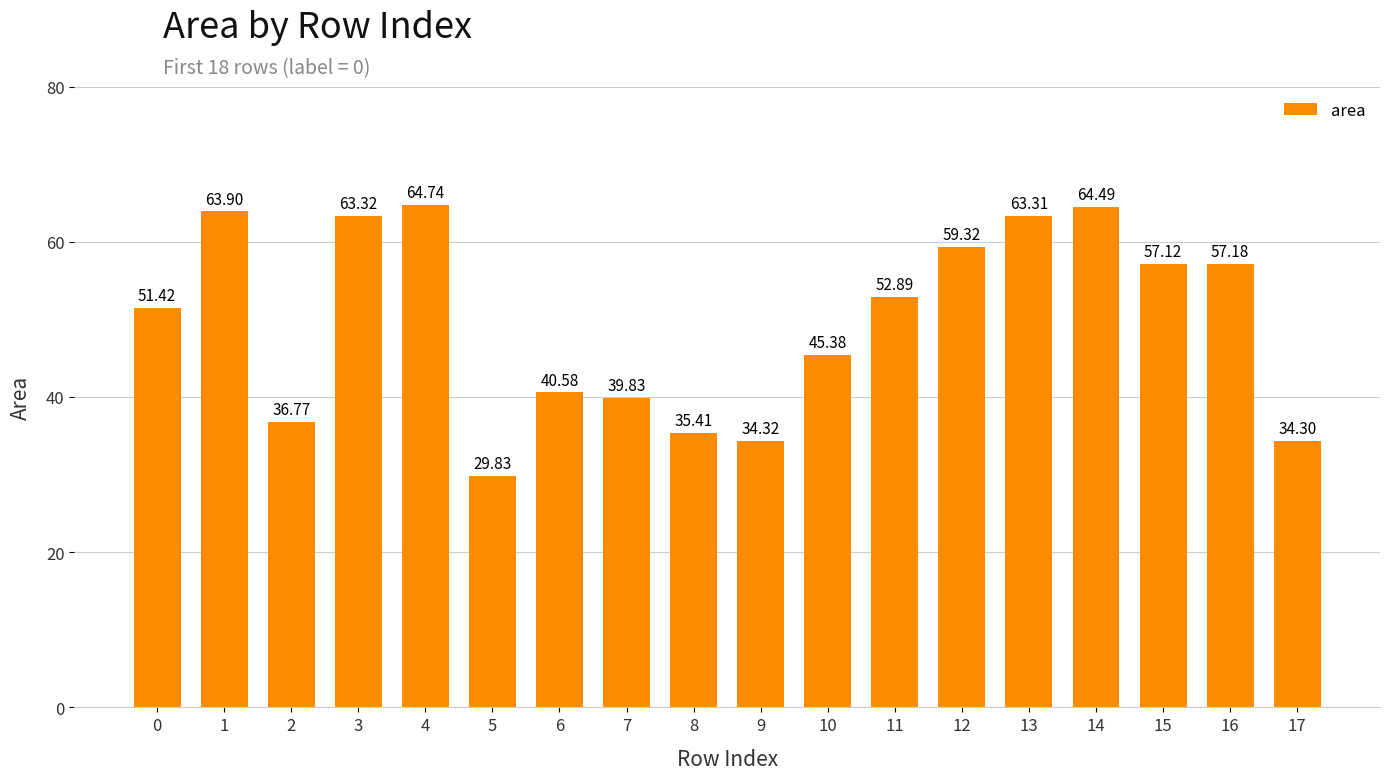

Rank the categories by value from lowest to highest.

5, 17, 9, 8, 2, 7, 6, 10, 0, 11, 15, 16, 12, 13, 3, 1, 14, 4